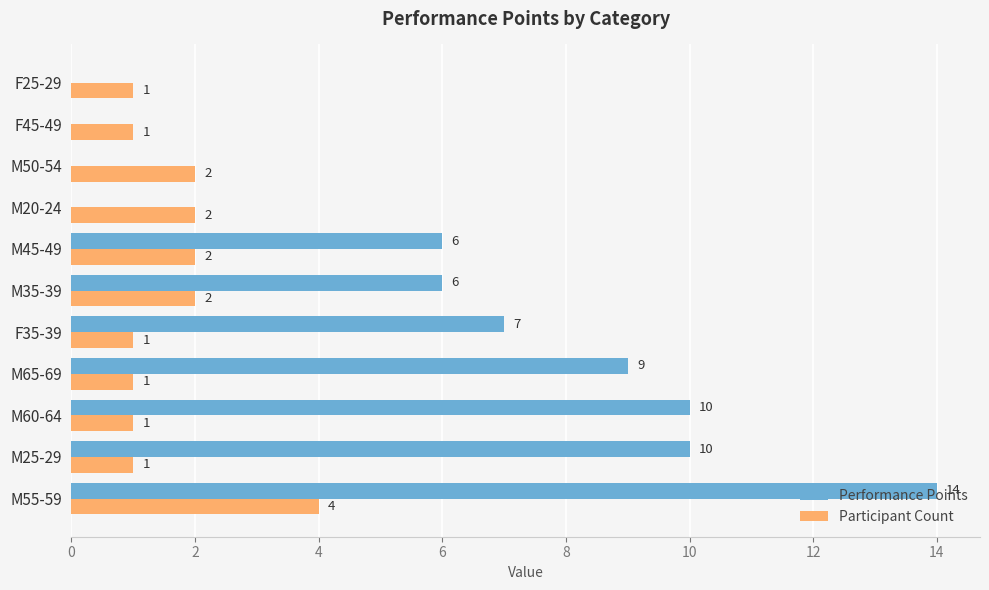

What is the average value of the Performance Points series?

6